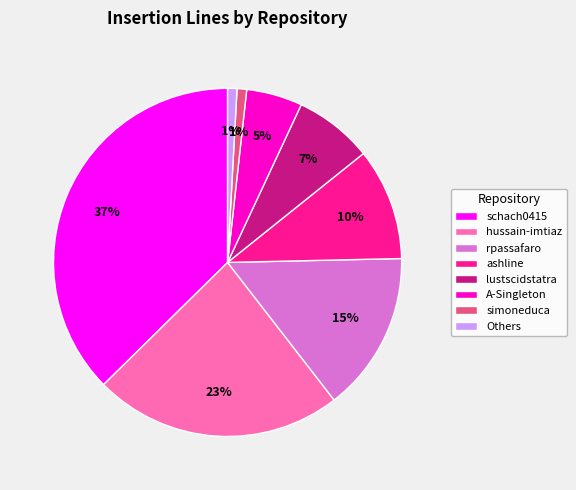

Is the sum of lustscidstatra and ashline greater than half?

No